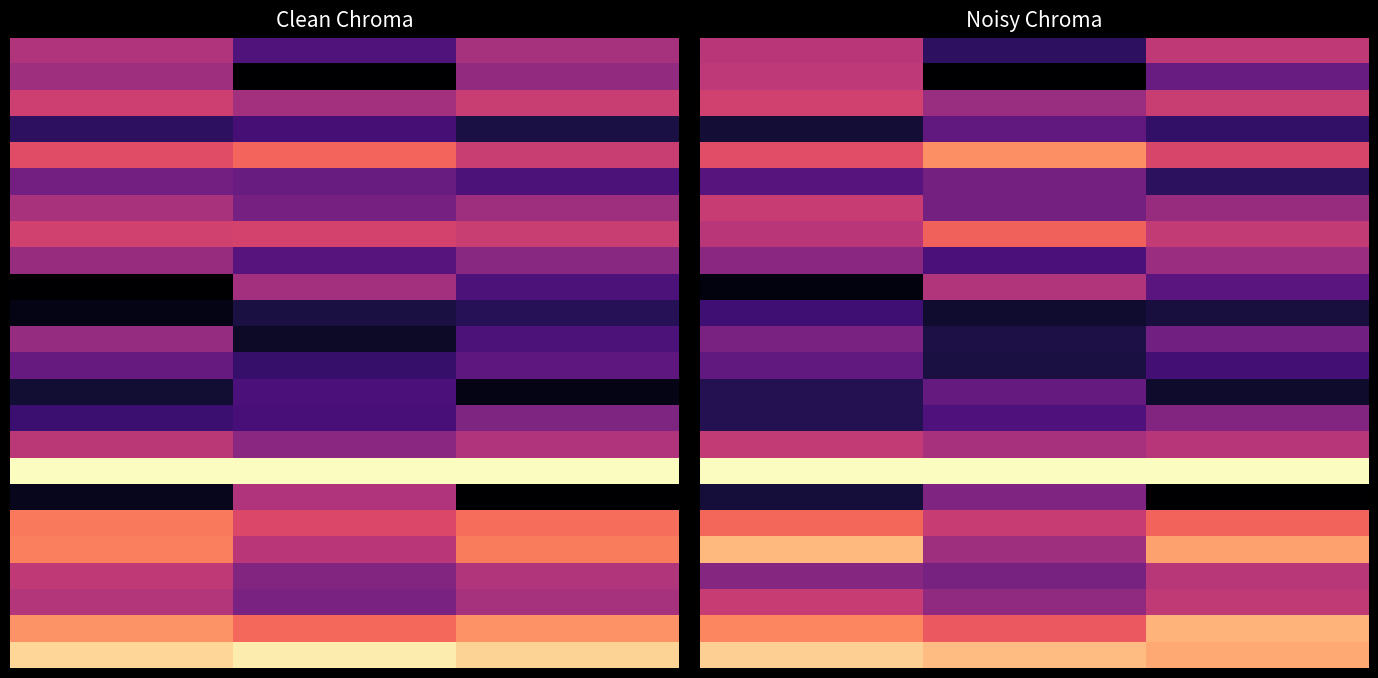

What is the maximum value shown in the chart?

1.0